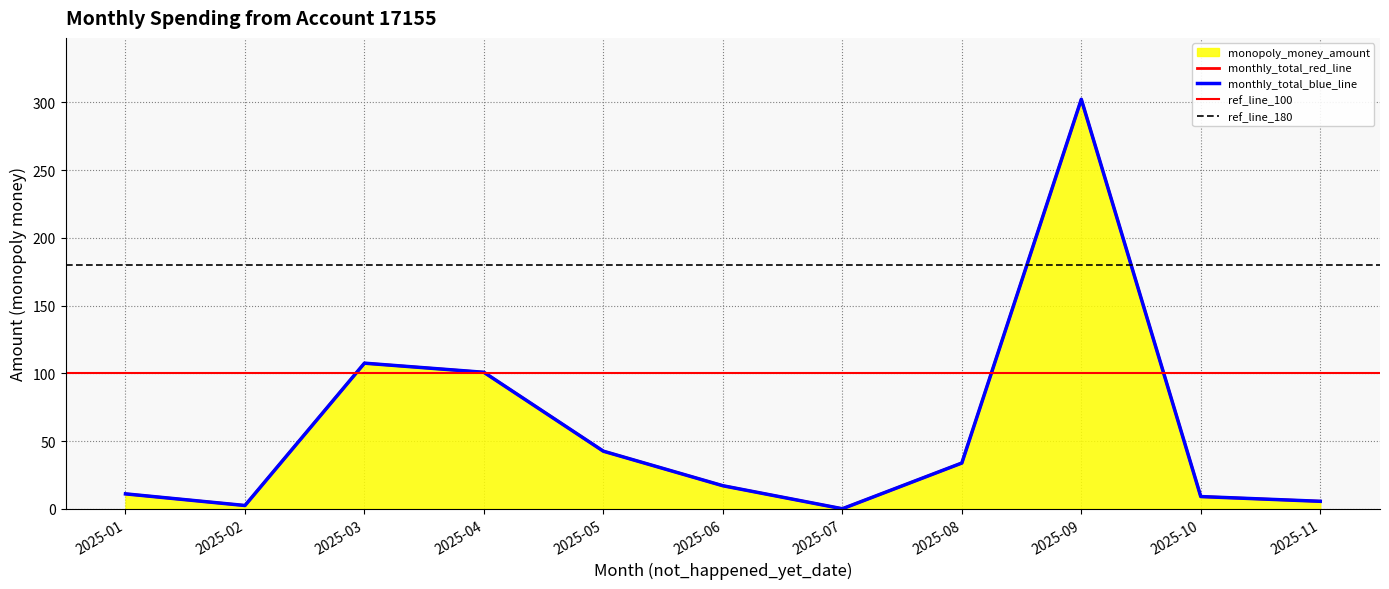

Reading left to right, list all the values displayed in this chart.

11.0	2.4	107.5	100.8	42.5	17.0	0.0	33.8	302.4	9.0	5.5